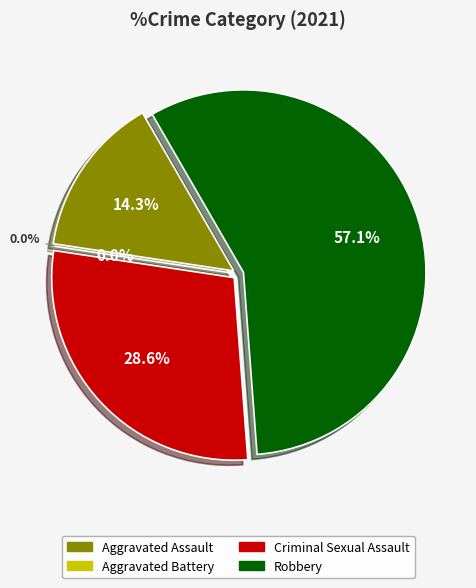

What is the change in value from Aggravated Assault to Aggravated Battery?

-1